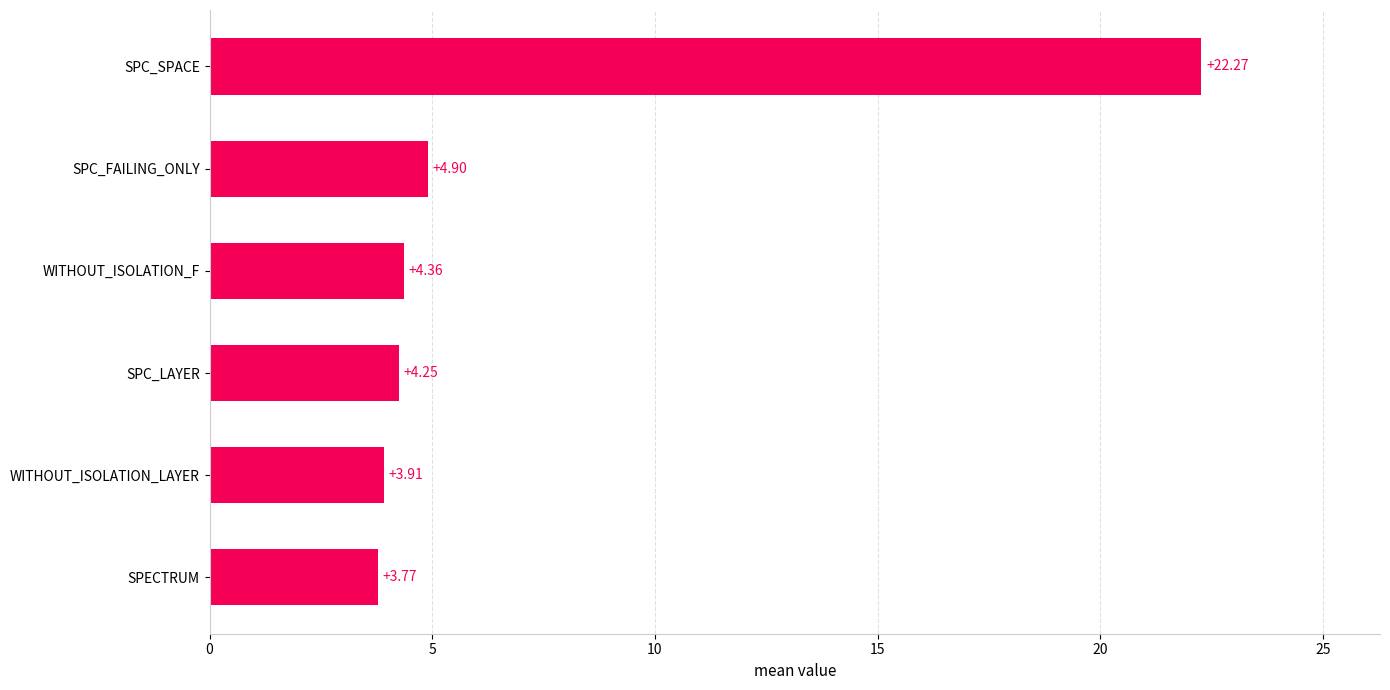

What is the difference between the second highest and second lowest values?

1.0